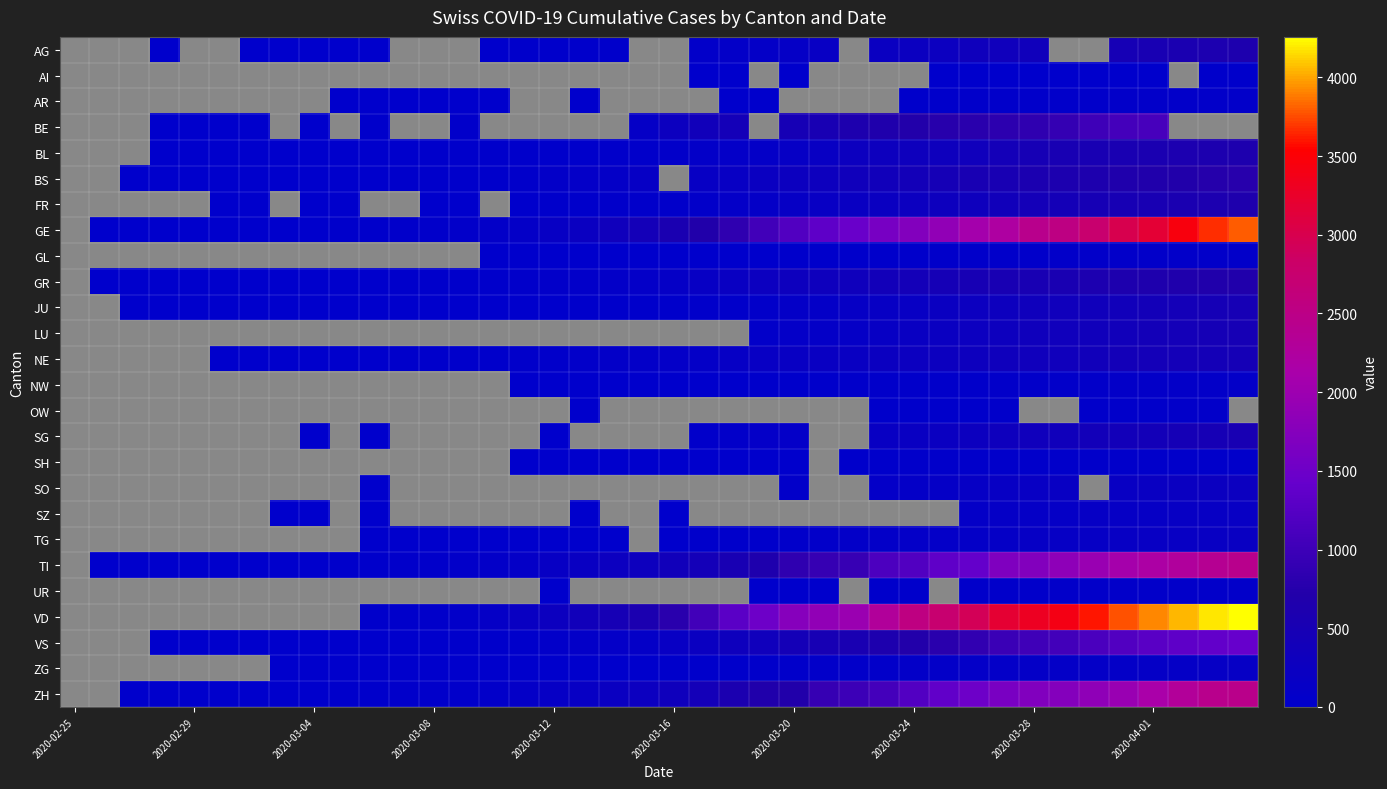

At how many categories does at least one series exceed 106?

26